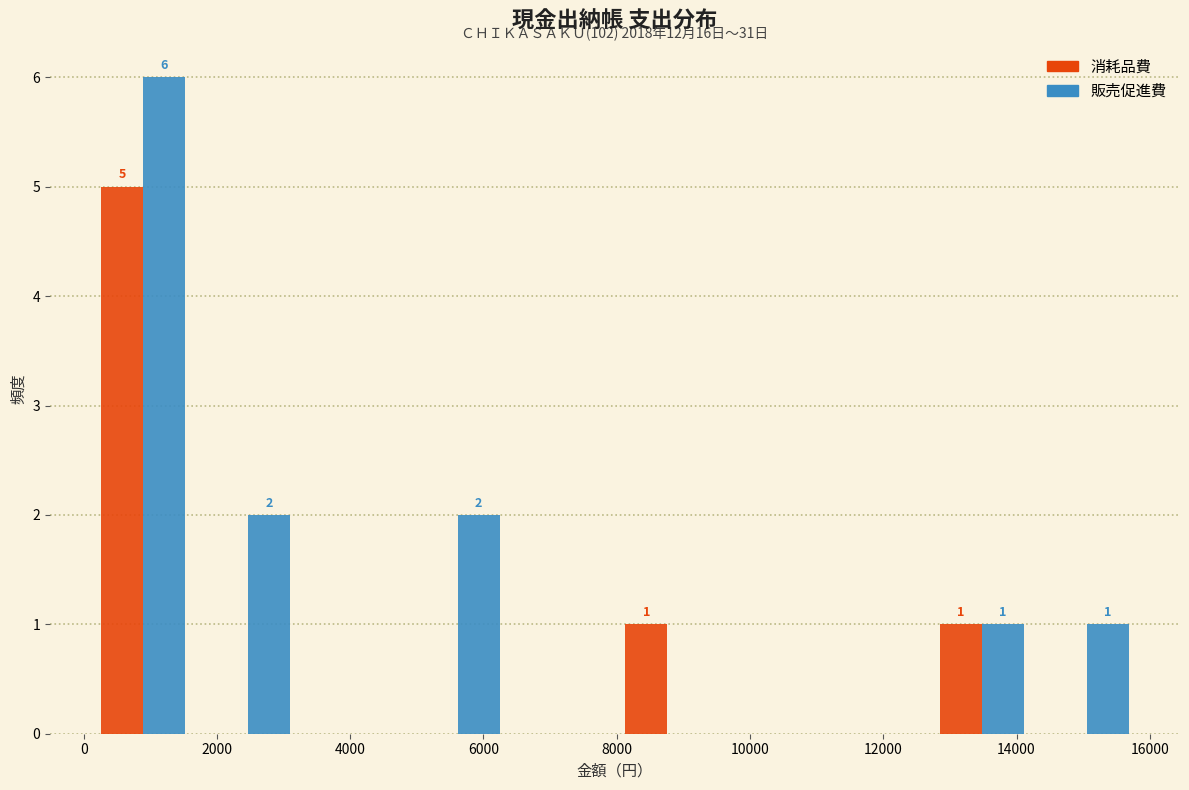

In the 消耗品費 series, which range on the x-axis has the tallest bar?

200 to 1600